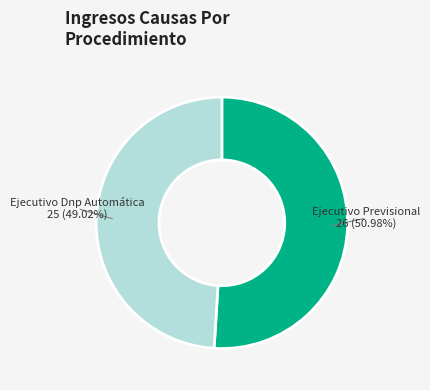

Is there a majority slice in this chart?

Yes